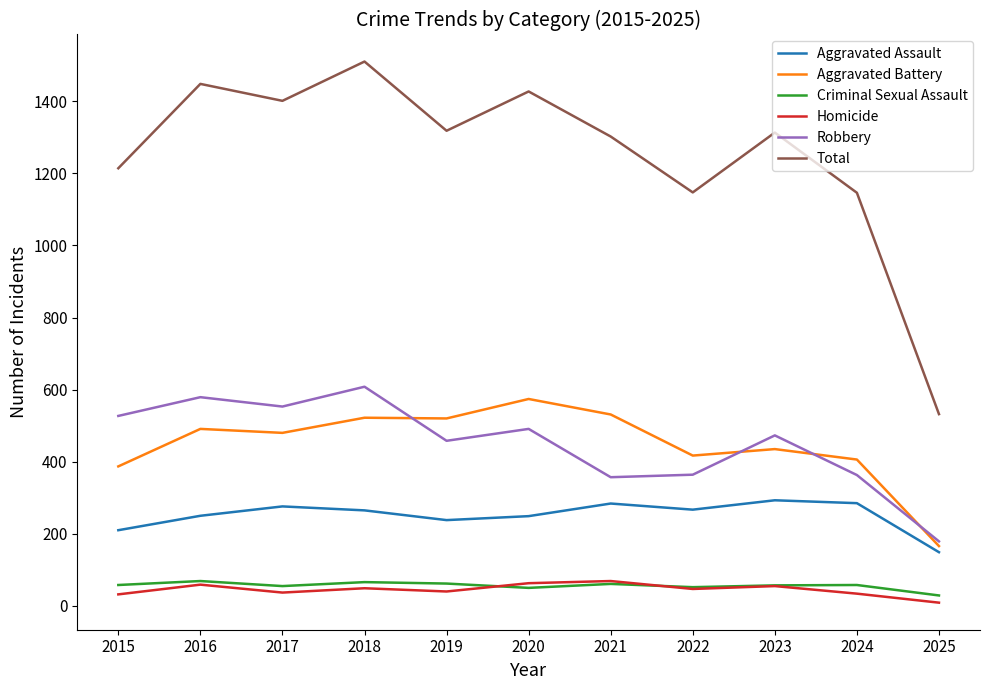

What is the spread (max minus min) of values at 2021?

1241